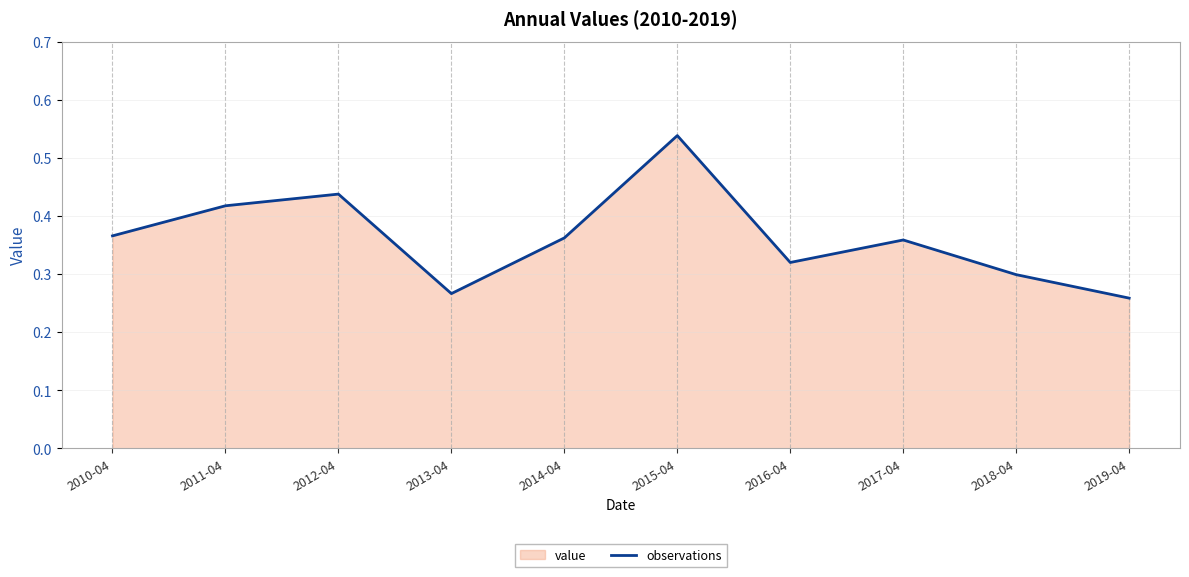

What is the label of the 1st point from the right?

2019-04